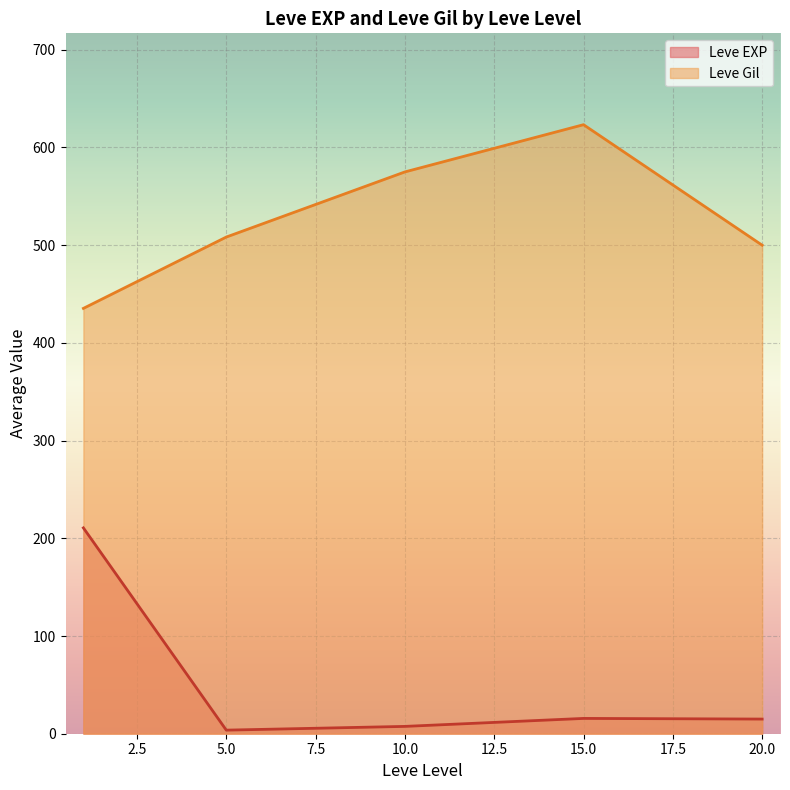

True or false: Leve Gil and Leve EXP intersect in this chart.

False